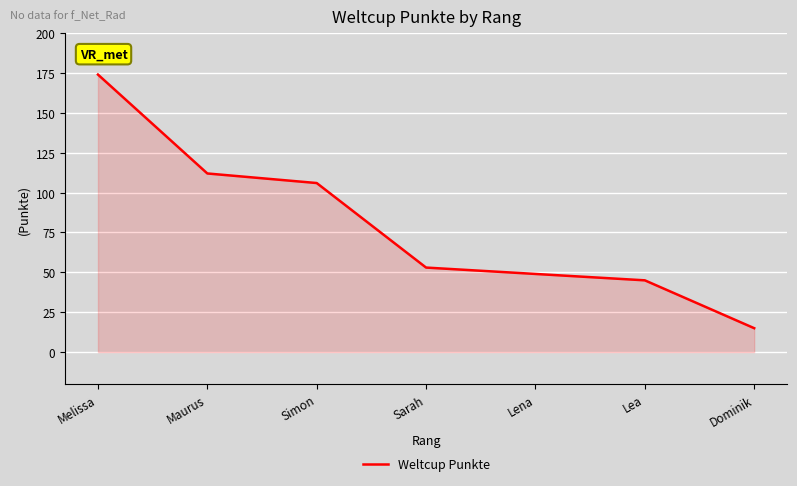

How many lines are shown in the chart?

1